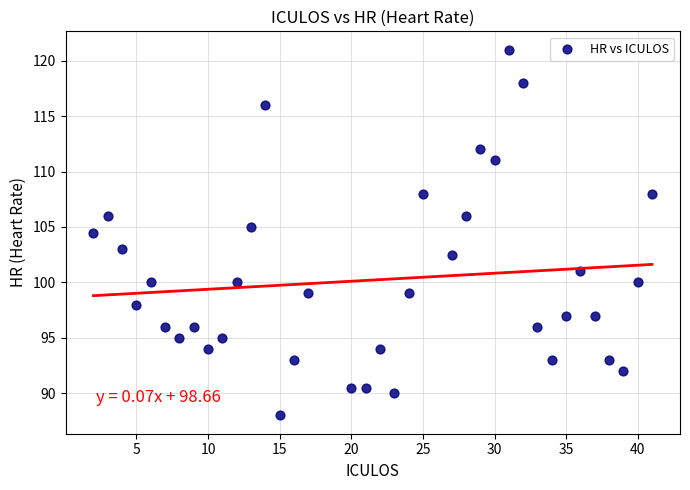

What Y value in the scatter plot is closest to 104?

104.5